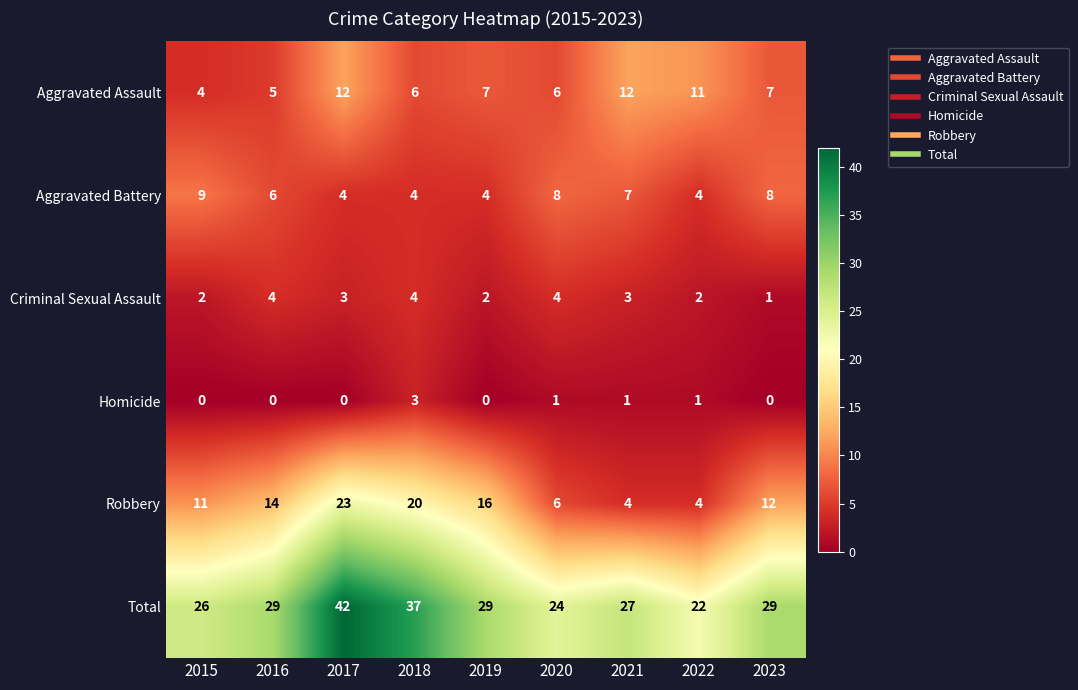

Which series has the largest range (max minus min)?

Total